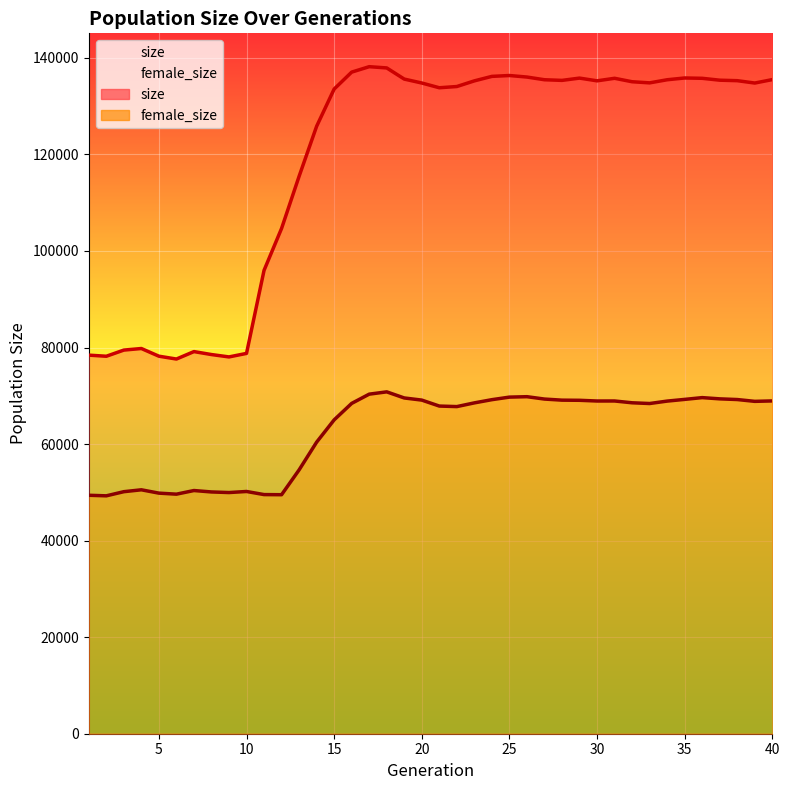

Where is size nearest to the value 107896?

12